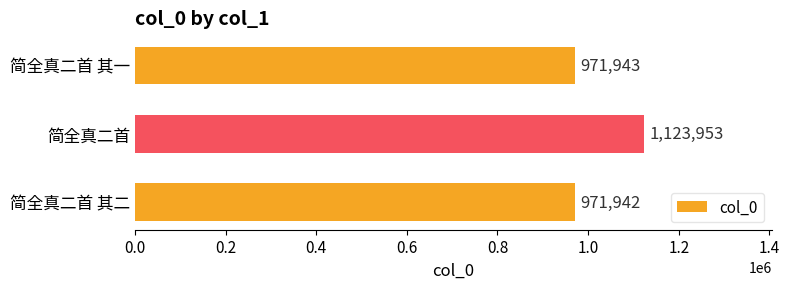

Reading bottom to top, transcribe all the data shown in this chart.

971942	1123953	971943